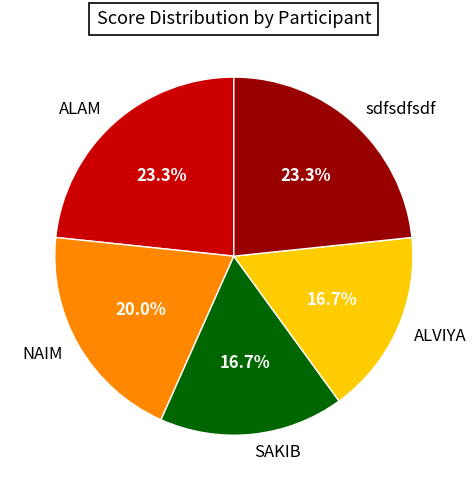

True or false: SAKIB accounts for 17% of the total.

True